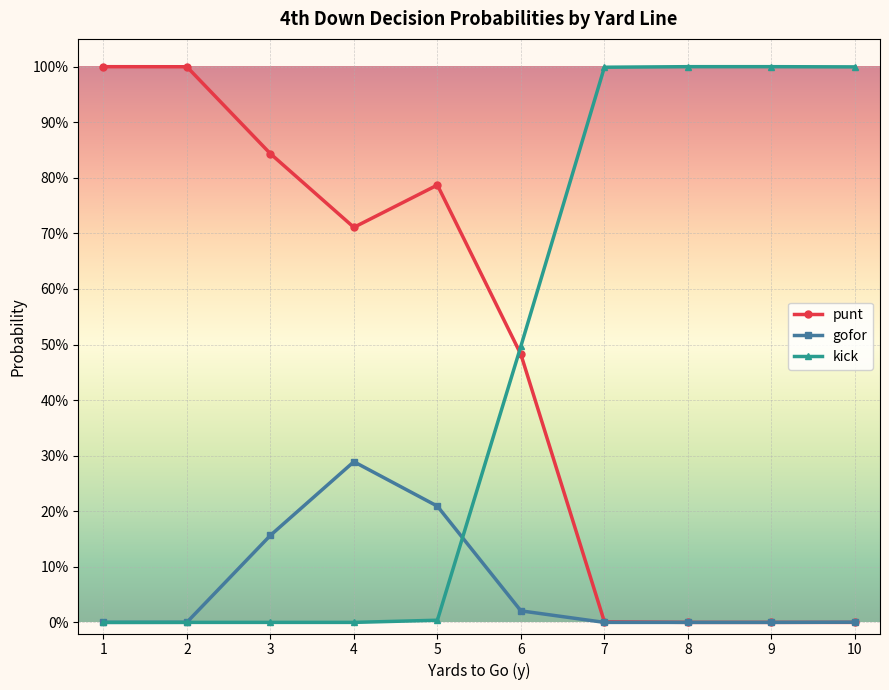

True or false: gofor and punt intersect in this chart.

False